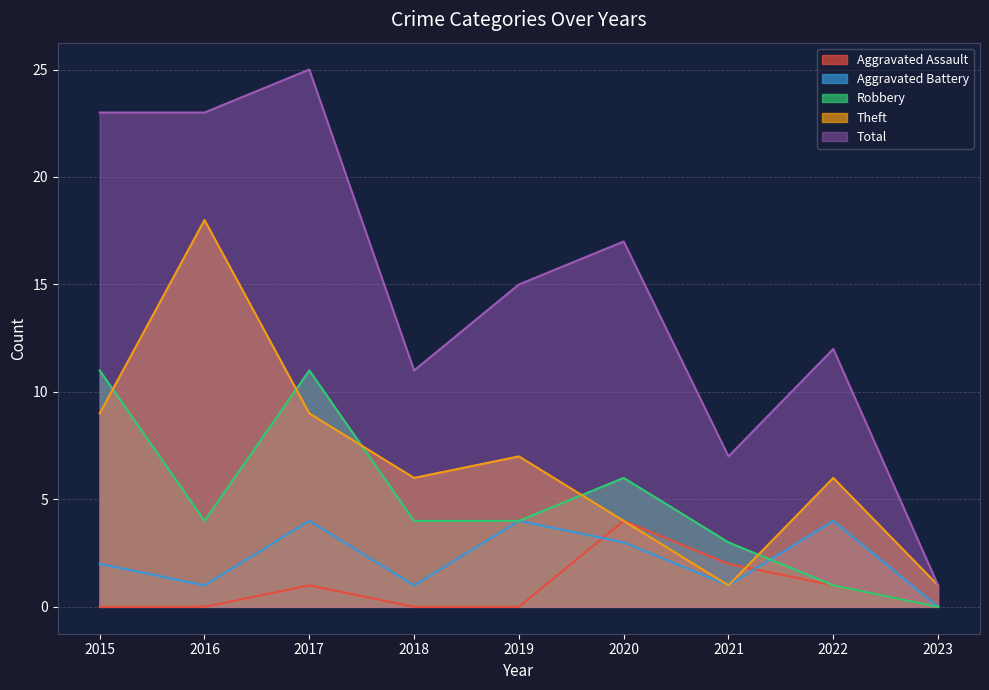

List the labels in order of Aggravated Battery value, largest first.

2017, 2019, 2022, 2020, 2015, 2016, 2018, 2021, 2023